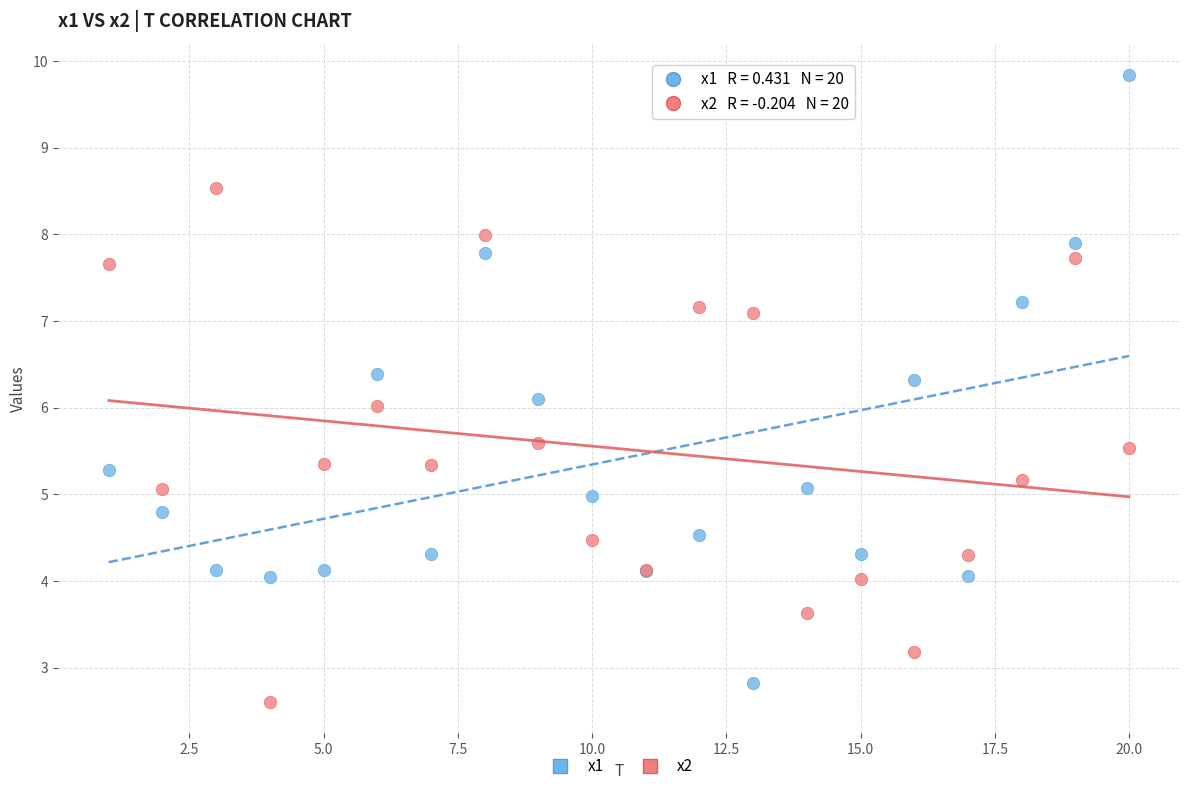

What are all the series names shown in the legend?

x1, x2